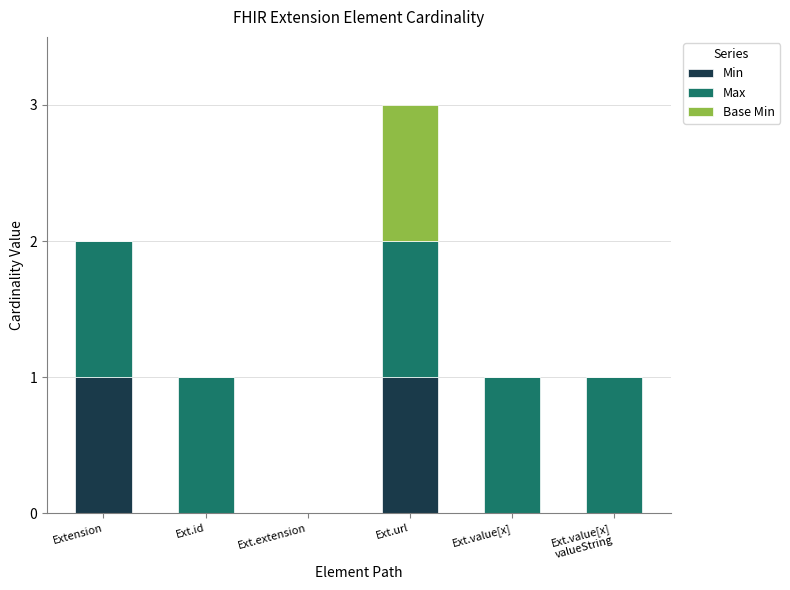

What are all the series names shown in the legend?

Min, Max, Base Min